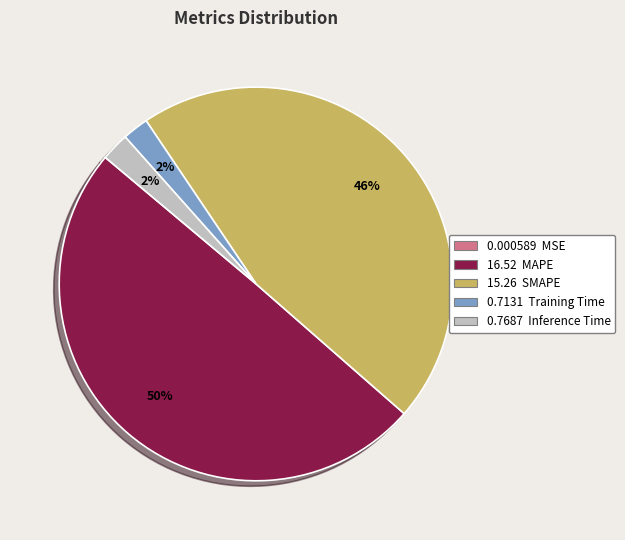

To the nearest percent, what is the difference between the largest and smallest slice percentages?

50%